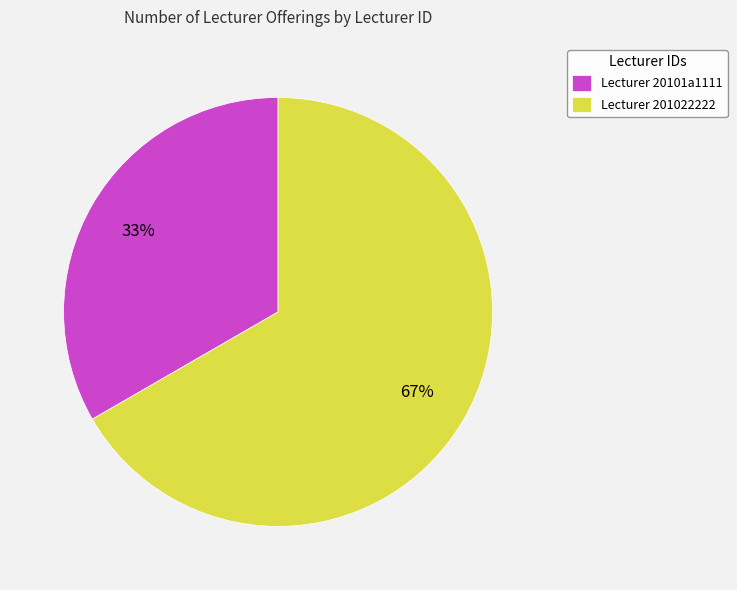

Rank the categories by value from highest to lowest.

Lecturer 201022222, Lecturer 20101a1111